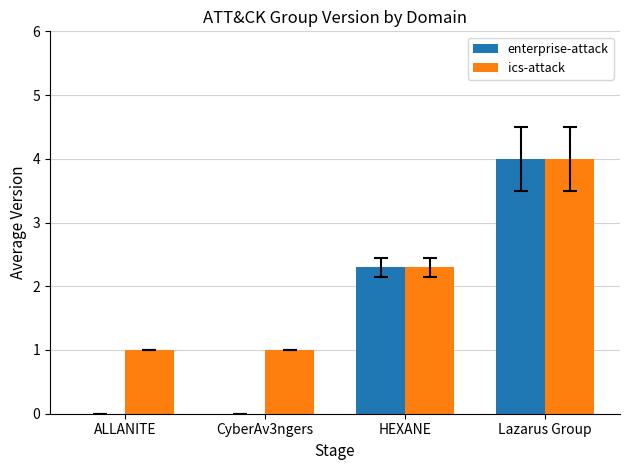

At which label does ics-attack reach its peak?

Lazarus Group